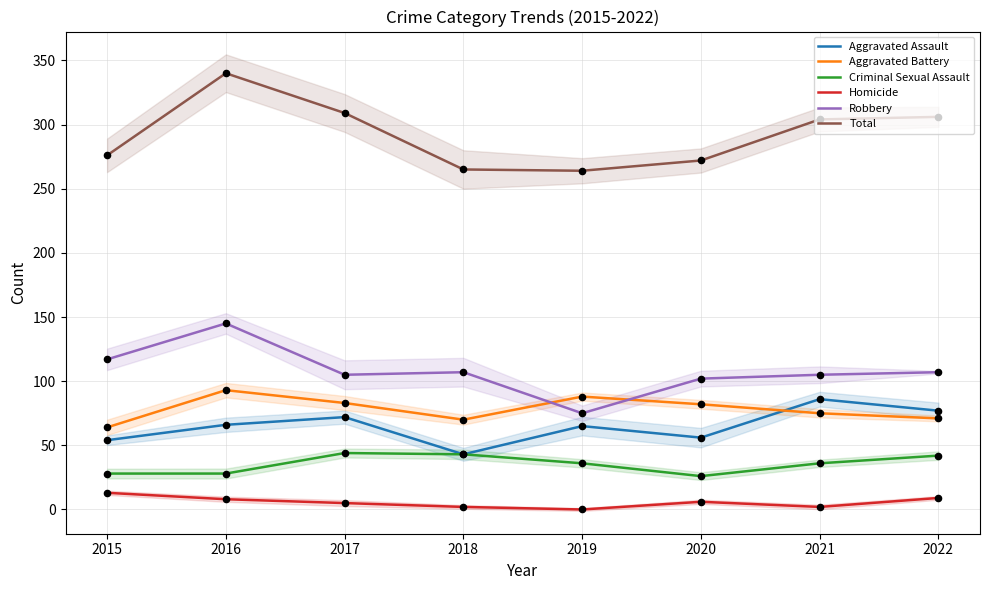

Which series has the largest total across all categories?

Total